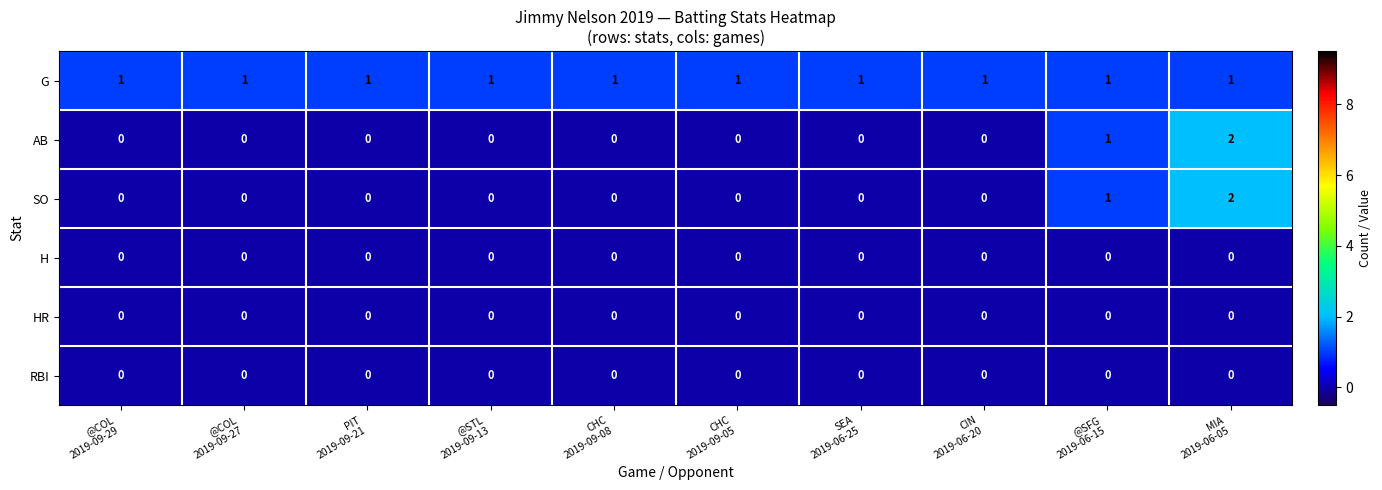

Count the AB values in the range 0 to 1.

9